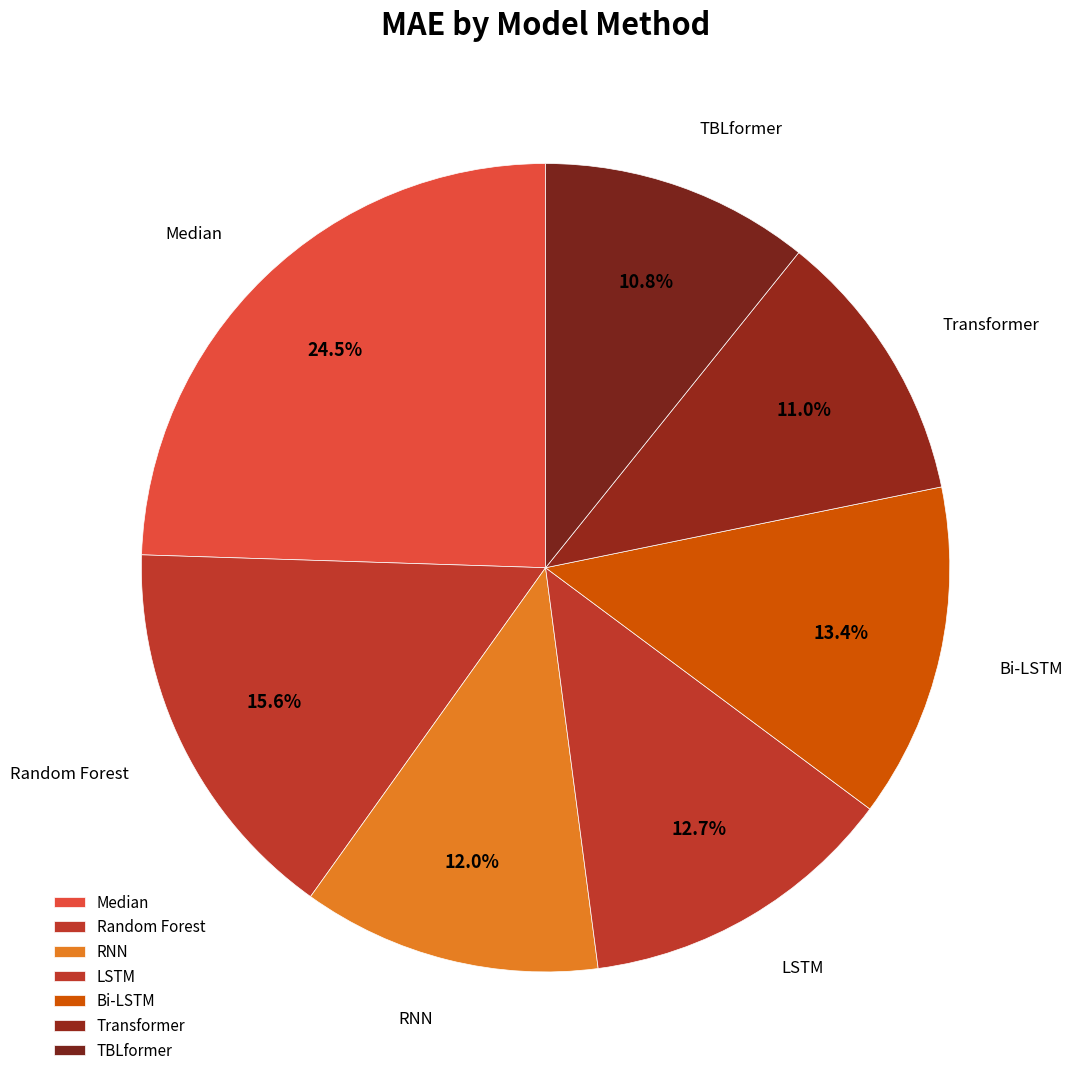

What percentage do Bi-LSTM and Random Forest together represent?

29.0%